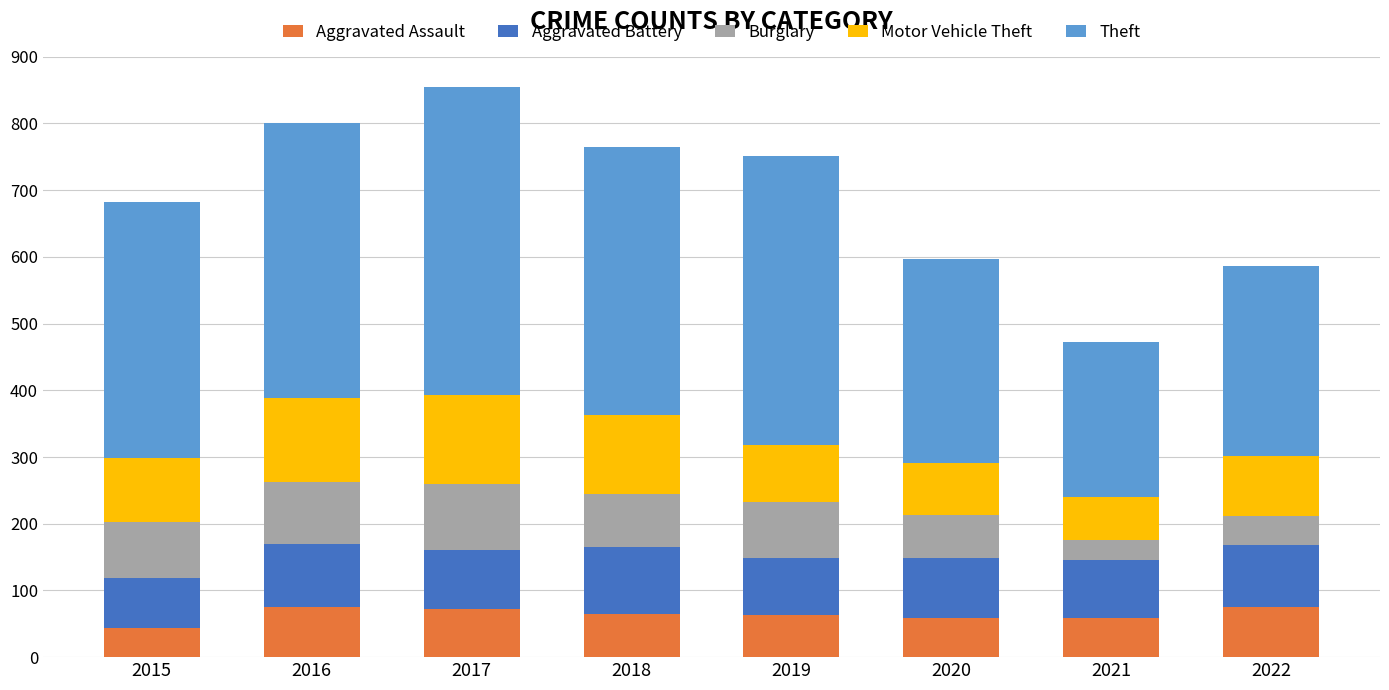

What is the value of the Aggravated Assault bar at the 2nd from the left?

75